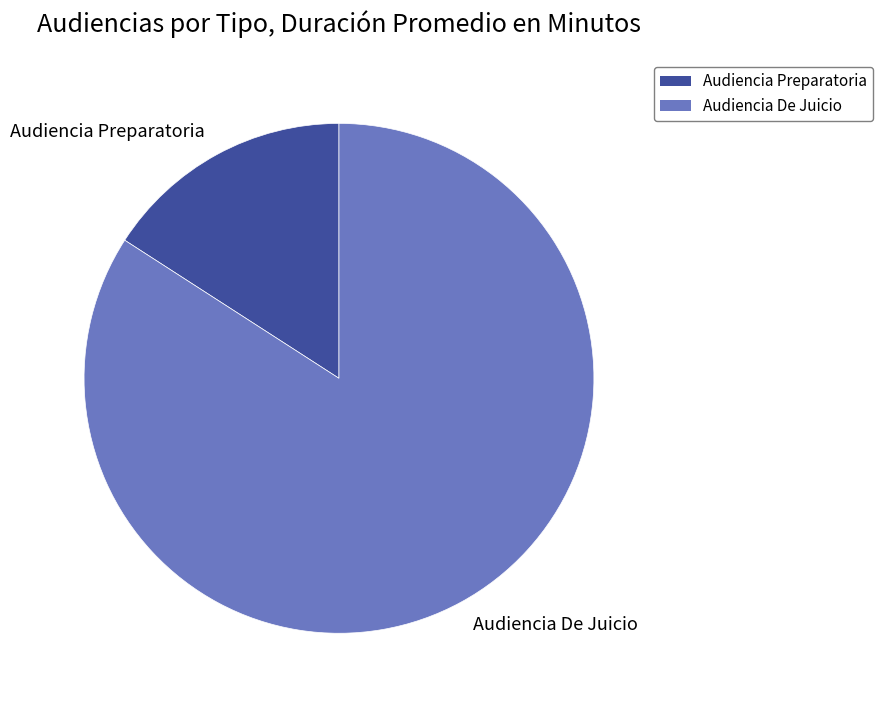

True or false: Audiencia Preparatoria accounts for 16% of the total.

True